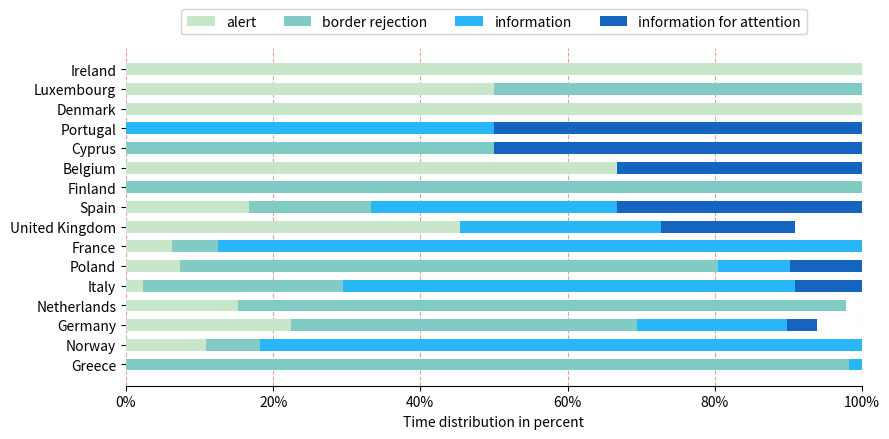

The alert series shows 22.4 at Germany. True or false?

True